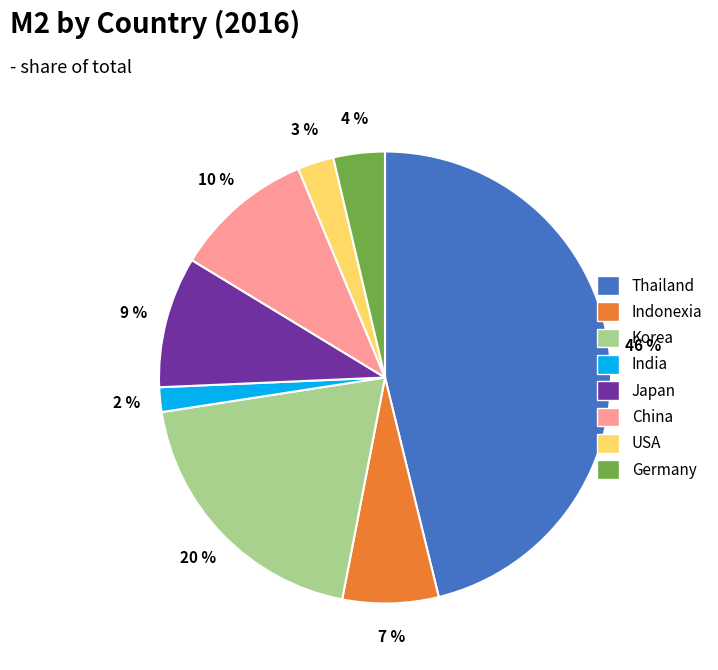

Does any single category account for the majority?

No